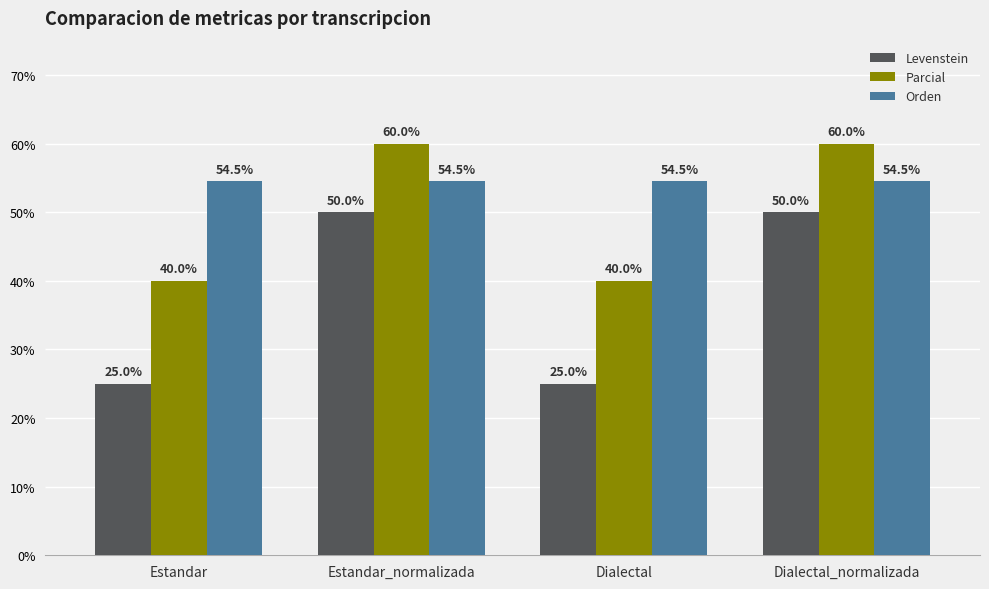

What is the label of the 2nd bar from the right?

Dialectal